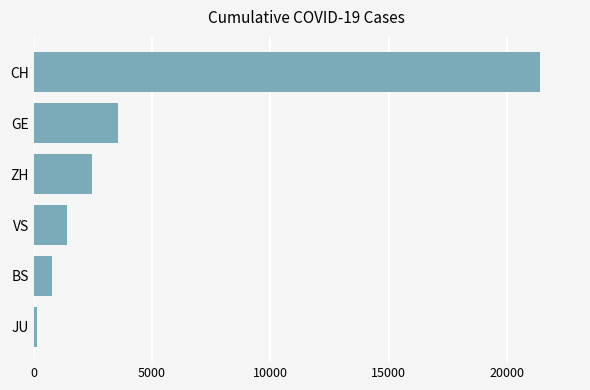

At which label is the value closest to 10761?

GE